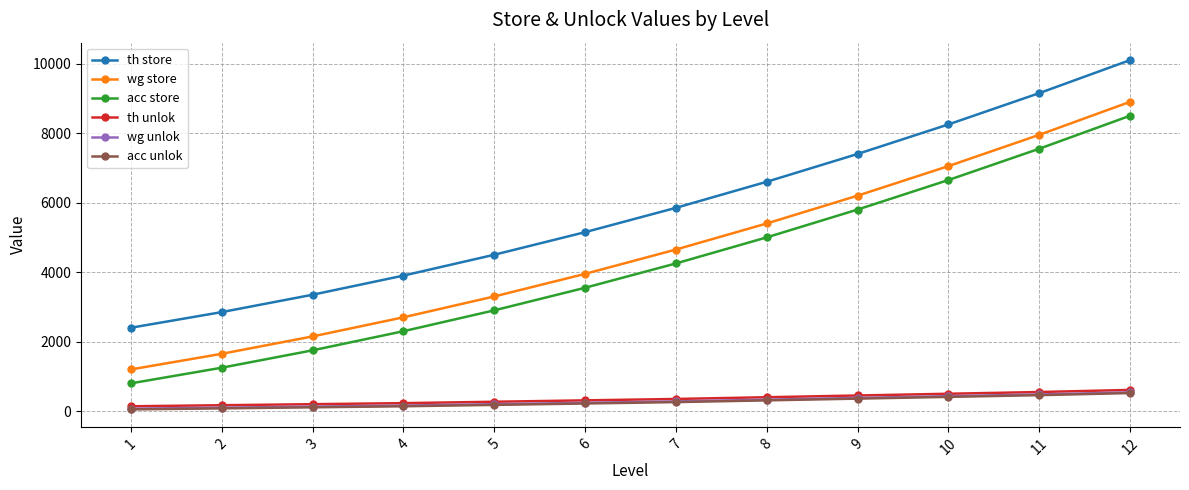

True or false: th unlok and acc unlok cross at least once.

False